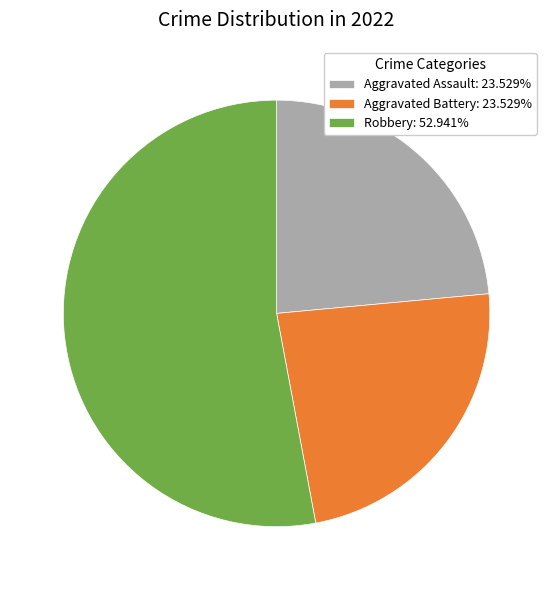

Is the sum of Robbery: 52.941% and Aggravated Assault: 23.529% greater than half?

Yes